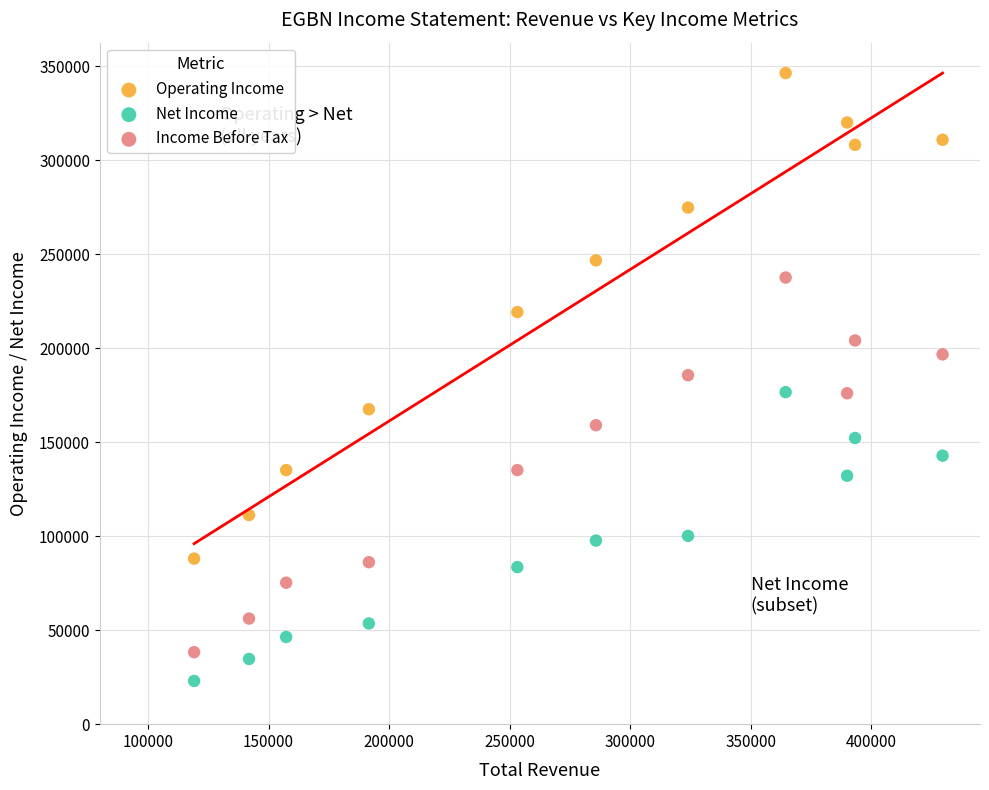

Which series has the largest Y range (max minus min)?

Operating Income